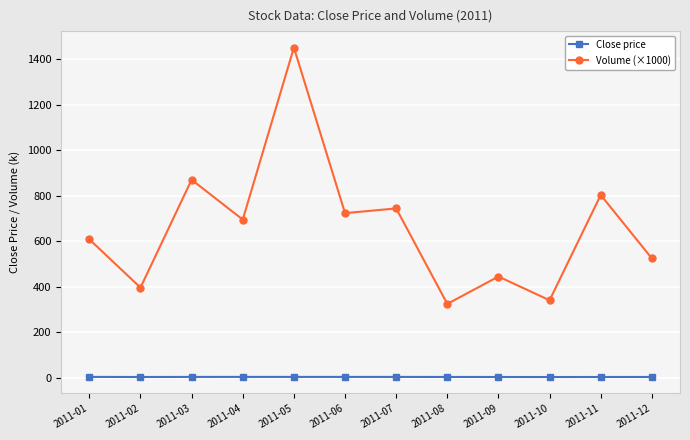

List the series in order of their overall mean, lowest first.

Close price, Volume (×1000)